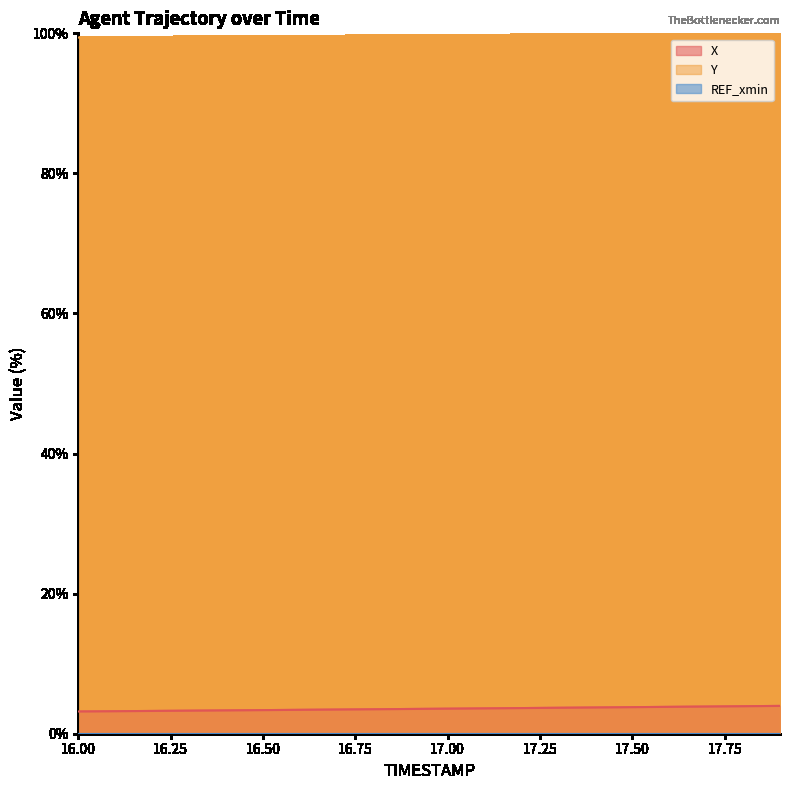

Which category has the highest value across all series?

17.9